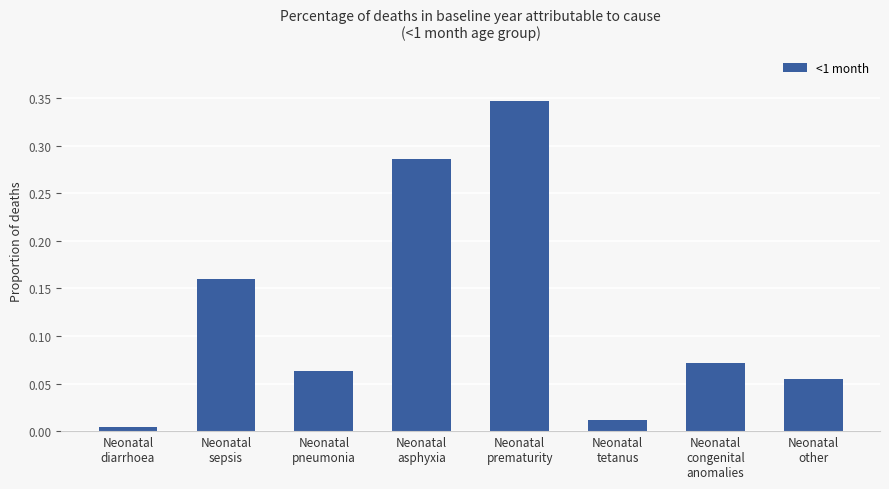

Does the chart contain stacked bars?

No